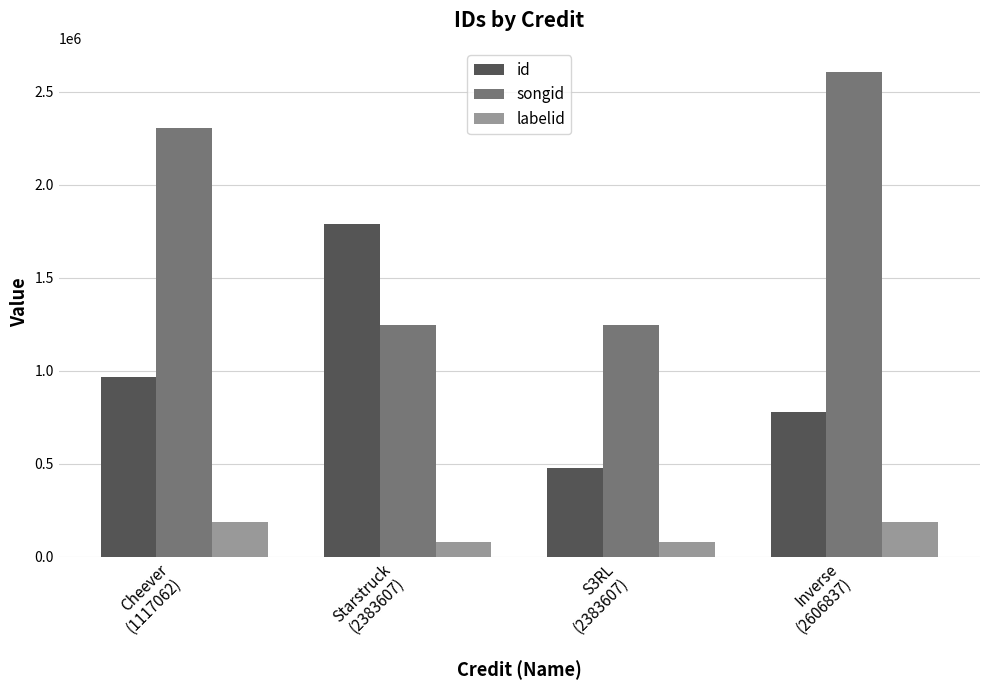

Which category has the highest value across all series?

Inverse
(2606837)